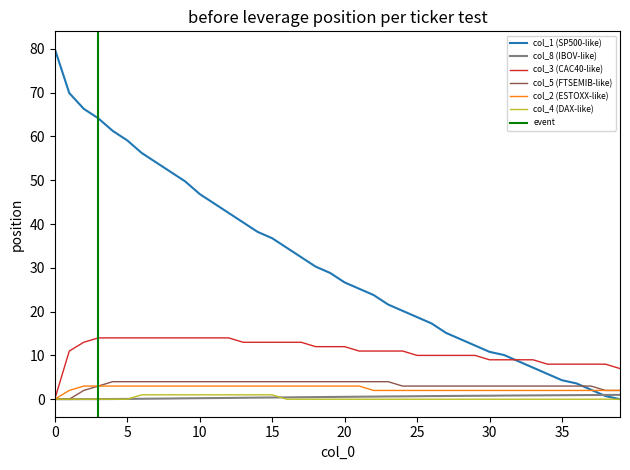

The value of col_3 (CAC40-like) at 0 is 0.0. True or false?

True